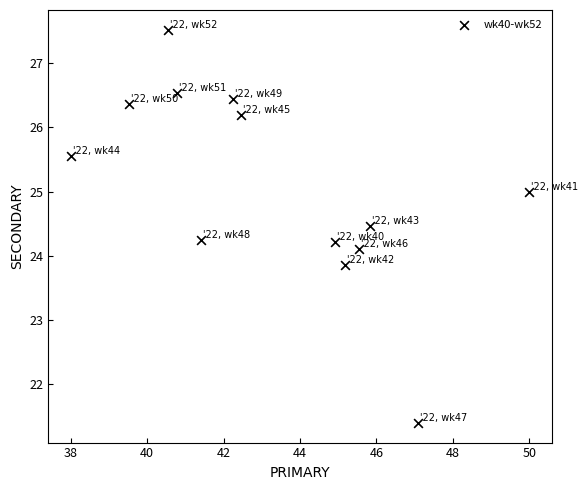

What is the range of Y values (max minus min)?

6.1